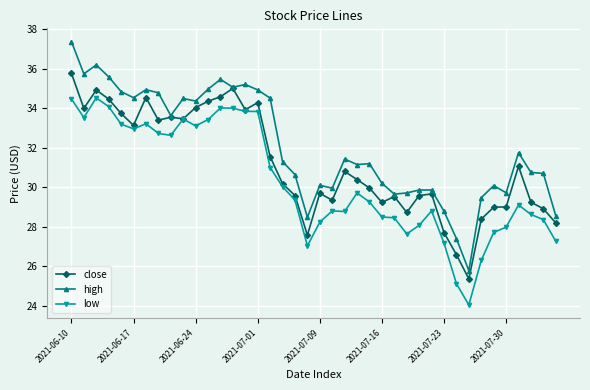

What is the value of the close point at the 34th from the left?

28.4